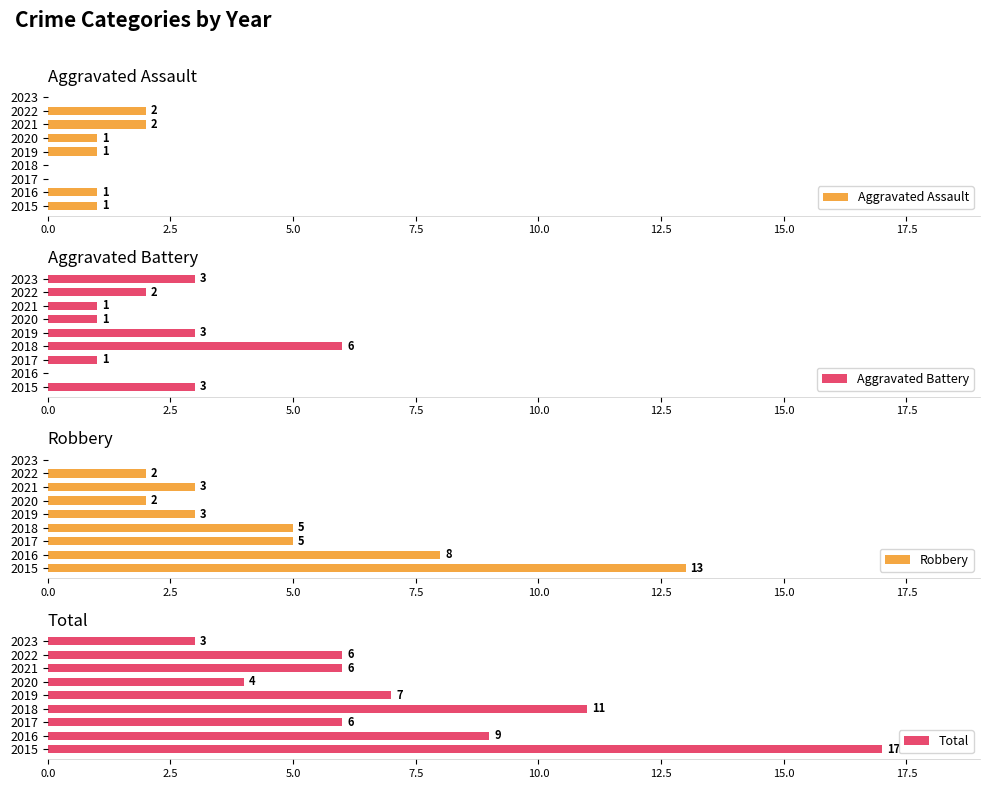

What is the value of the Robbery bar at the 8th from the left?

2